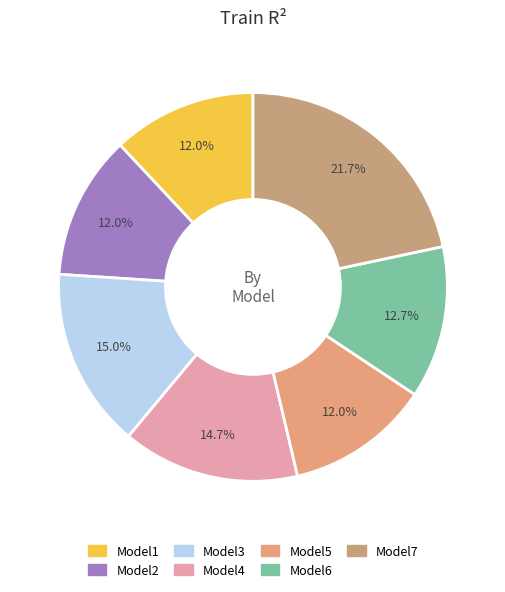

How many slices are in this pie chart?

7